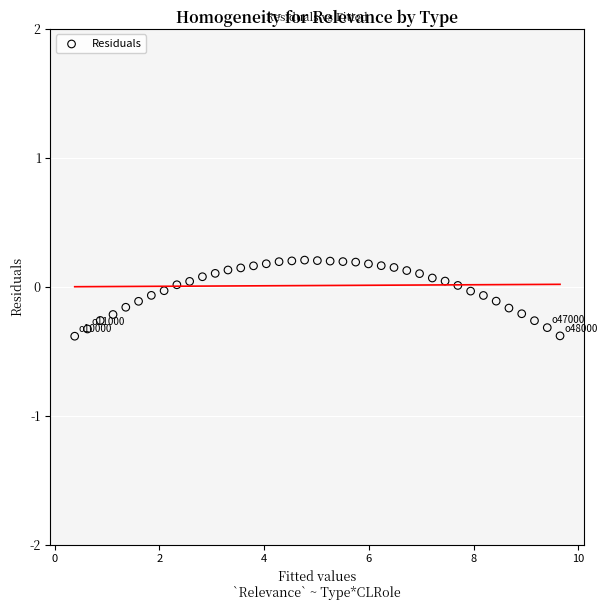

What is the range of X values (max minus min)?

9.3